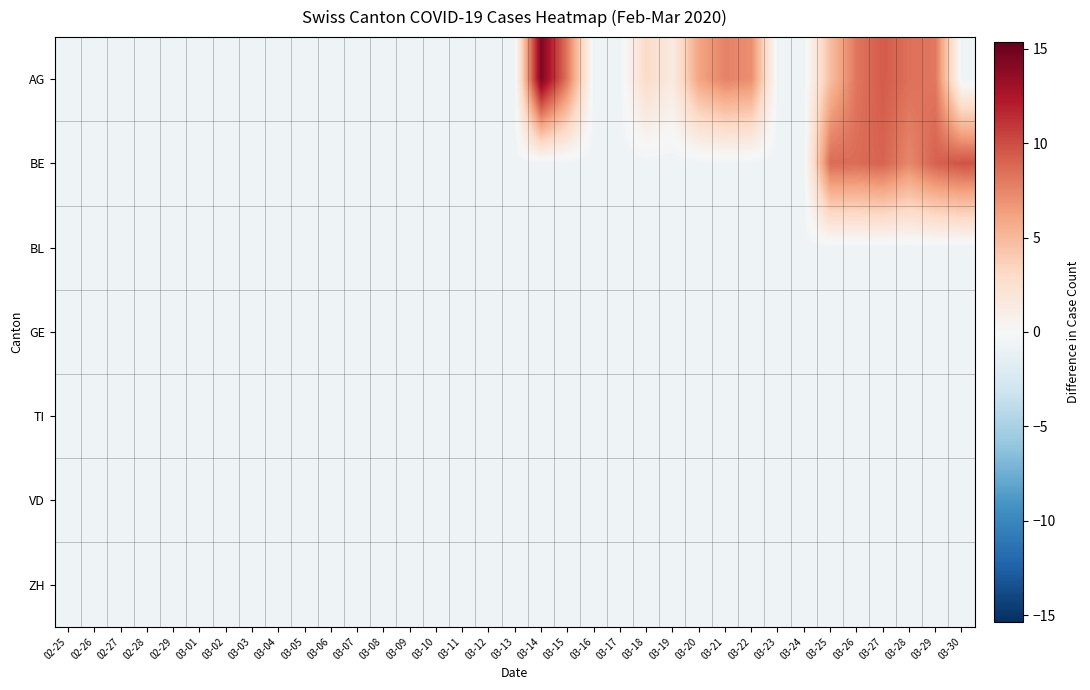

Reading left to right, what are all the values shown in this chart?

AG: 02-25=-0.6	02-26=-0.6	02-27=-0.6	02-28=-0.6	02-29=-0.6	03-01=-0.6	03-02=-0.6	03-03=-0.6	03-04=-0.6	03-05=-0.6	03-06=-0.6	03-07=-0.6	03-08=-0.6	03-09=-0.6	03-10=-0.6	03-11=-0.6	03-12=-0.6	03-13=-0.6	03-14=14.4	03-15=8.1	03-16=-0.6	03-17=-0.6	03-18=2.9	03-19=1.4	03-20=6.1	03-21=7.7	03-22=7.1	03-23=-0.6	03-24=-0.6	03-25=4.7	03-26=8.2	03-27=9.4	03-28=8.4	03-29=8.1	03-30=-0.6
BE: 02-25=-0.6	02-26=-0.6	02-27=-0.6	02-28=-0.6	02-29=-0.6	03-01=-0.6	03-02=-0.6	03-03=-0.6	03-04=-0.6	03-05=-0.6	03-06=-0.6	03-07=-0.6	03-08=-0.6	03-09=-0.6	03-10=-0.6	03-11=-0.6	03-12=-0.6	03-13=-0.6	03-14=-0.6	03-15=-0.6	03-16=-0.6	03-17=-0.6	03-18=-0.6	03-19=-0.6	03-20=-0.6	03-21=-0.6	03-22=-0.6	03-23=-0.6	03-24=-0.6	03-25=8.7	03-26=8.6	03-27=9.0	03-28=7.4	03-29=9.1	03-30=9.7
BL: 02-25=-0.6	02-26=-0.6	02-27=-0.6	02-28=-0.6	02-29=-0.6	03-01=-0.6	03-02=-0.6	03-03=-0.6	03-04=-0.6	03-05=-0.6	03-06=-0.6	03-07=-0.6	03-08=-0.6	03-09=-0.6	03-10=-0.6	03-11=-0.6	03-12=-0.6	03-13=-0.6	03-14=-0.6	03-15=-0.6	03-16=-0.6	03-17=-0.6	03-18=-0.6	03-19=-0.6	03-20=-0.6	03-21=-0.6	03-22=-0.6	03-23=-0.6	03-24=-0.6	03-25=-0.6	03-26=-0.6	03-27=-0.6	03-28=-0.6	03-29=-0.6	03-30=-0.6
GE: 02-25=-0.6	02-26=-0.6	02-27=-0.6	02-28=-0.6	02-29=-0.6	03-01=-0.6	03-02=-0.6	03-03=-0.6	03-04=-0.6	03-05=-0.6	03-06=-0.6	03-07=-0.6	03-08=-0.6	03-09=-0.6	03-10=-0.6	03-11=-0.6	03-12=-0.6	03-13=-0.6	03-14=-0.6	03-15=-0.6	03-16=-0.6	03-17=-0.6	03-18=-0.6	03-19=-0.6	03-20=-0.6	03-21=-0.6	03-22=-0.6	03-23=-0.6	03-24=-0.6	03-25=-0.6	03-26=-0.6	03-27=-0.6	03-28=-0.6	03-29=-0.6	03-30=-0.6
TI: 02-25=-0.6	02-26=-0.6	02-27=-0.6	02-28=-0.6	02-29=-0.6	03-01=-0.6	03-02=-0.6	03-03=-0.6	03-04=-0.6	03-05=-0.6	03-06=-0.6	03-07=-0.6	03-08=-0.6	03-09=-0.6	03-10=-0.6	03-11=-0.6	03-12=-0.6	03-13=-0.6	03-14=-0.6	03-15=-0.6	03-16=-0.6	03-17=-0.6	03-18=-0.6	03-19=-0.6	03-20=-0.6	03-21=-0.6	03-22=-0.6	03-23=-0.6	03-24=-0.6	03-25=-0.6	03-26=-0.6	03-27=-0.6	03-28=-0.6	03-29=-0.6	03-30=-0.6
VD: 02-25=-0.6	02-26=-0.6	02-27=-0.6	02-28=-0.6	02-29=-0.6	03-01=-0.6	03-02=-0.6	03-03=-0.6	03-04=-0.6	03-05=-0.6	03-06=-0.6	03-07=-0.6	03-08=-0.6	03-09=-0.6	03-10=-0.6	03-11=-0.6	03-12=-0.6	03-13=-0.6	03-14=-0.6	03-15=-0.6	03-16=-0.6	03-17=-0.6	03-18=-0.6	03-19=-0.6	03-20=-0.6	03-21=-0.6	03-22=-0.6	03-23=-0.6	03-24=-0.6	03-25=-0.6	03-26=-0.6	03-27=-0.6	03-28=-0.6	03-29=-0.6	03-30=-0.6
ZH: 02-25=-0.6	02-26=-0.6	02-27=-0.6	02-28=-0.6	02-29=-0.6	03-01=-0.6	03-02=-0.6	03-03=-0.6	03-04=-0.6	03-05=-0.6	03-06=-0.6	03-07=-0.6	03-08=-0.6	03-09=-0.6	03-10=-0.6	03-11=-0.6	03-12=-0.6	03-13=-0.6	03-14=-0.6	03-15=-0.6	03-16=-0.6	03-17=-0.6	03-18=-0.6	03-19=-0.6	03-20=-0.6	03-21=-0.6	03-22=-0.6	03-23=-0.6	03-24=-0.6	03-25=-0.6	03-26=-0.6	03-27=-0.6	03-28=-0.6	03-29=-0.6	03-30=-0.6